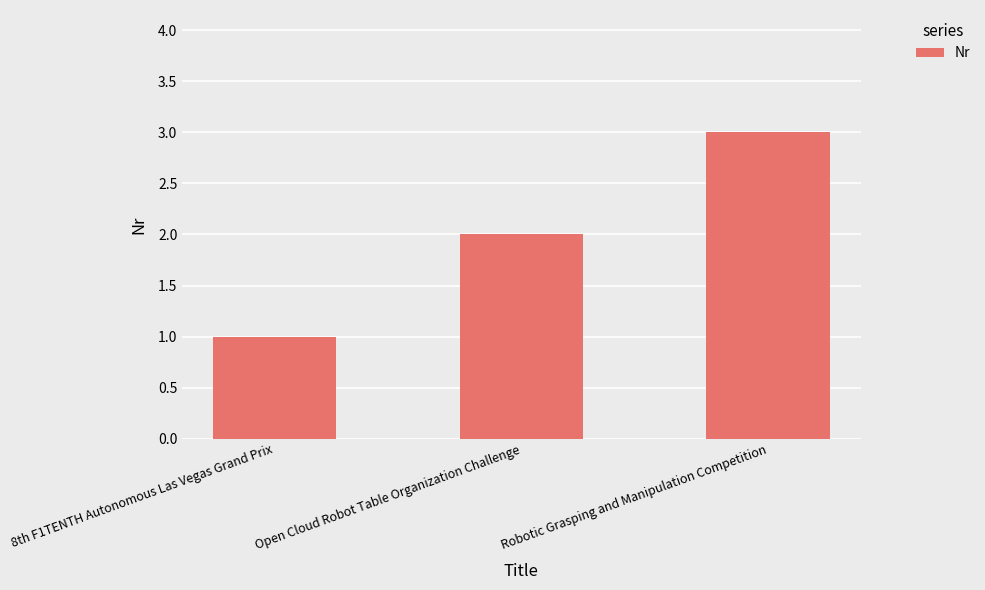

How many bars are there in total?

3